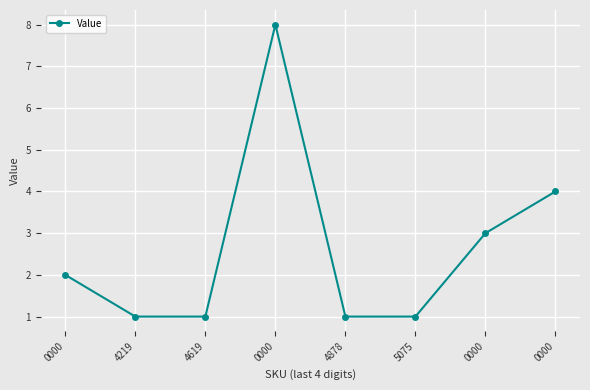

List the labels in order of value, largest first.

0000, 0000, 0000, 0000, 4219, 4619, 4878, 5075